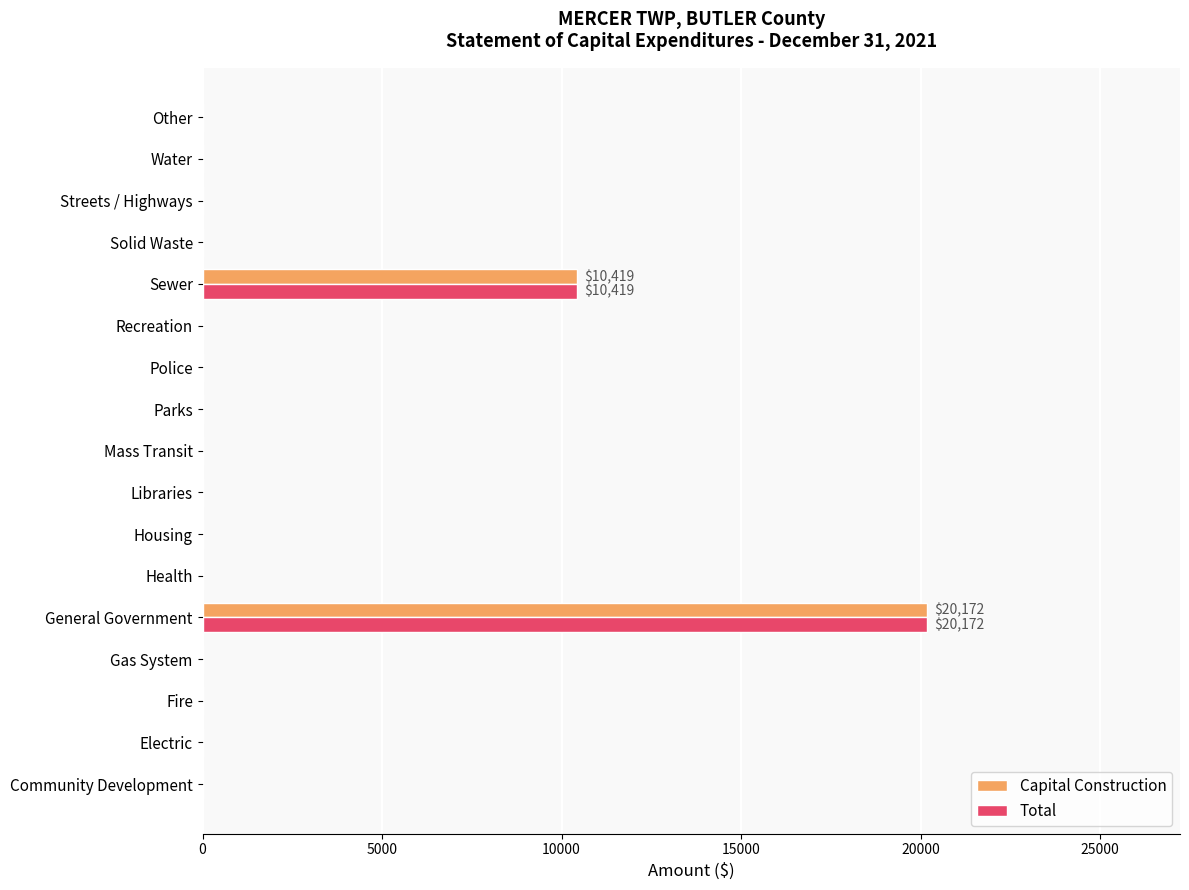

The Capital Construction series shows 0 at Parks. True or false?

True